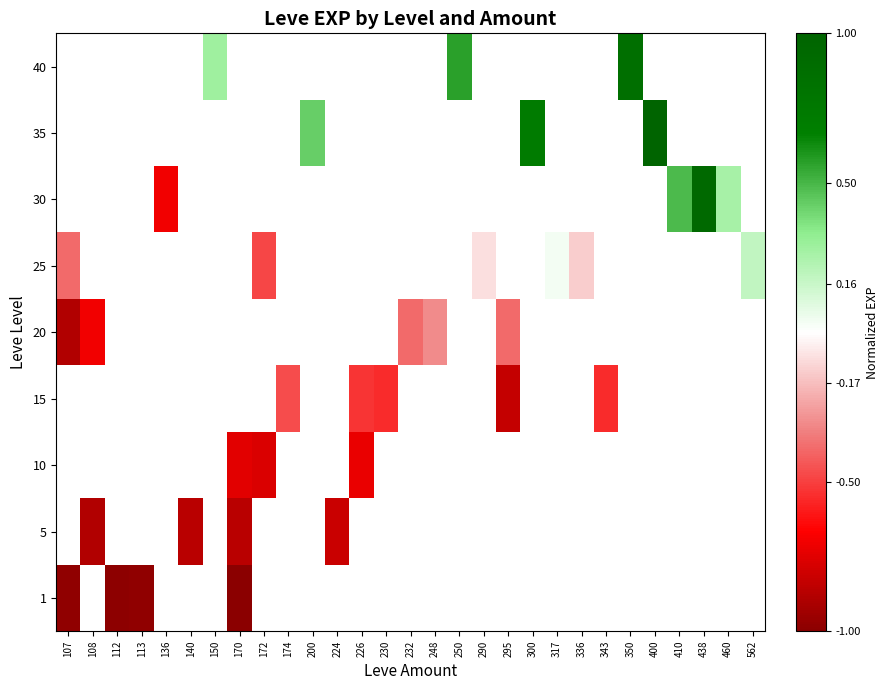

Between 107 and 290, which is larger?

290